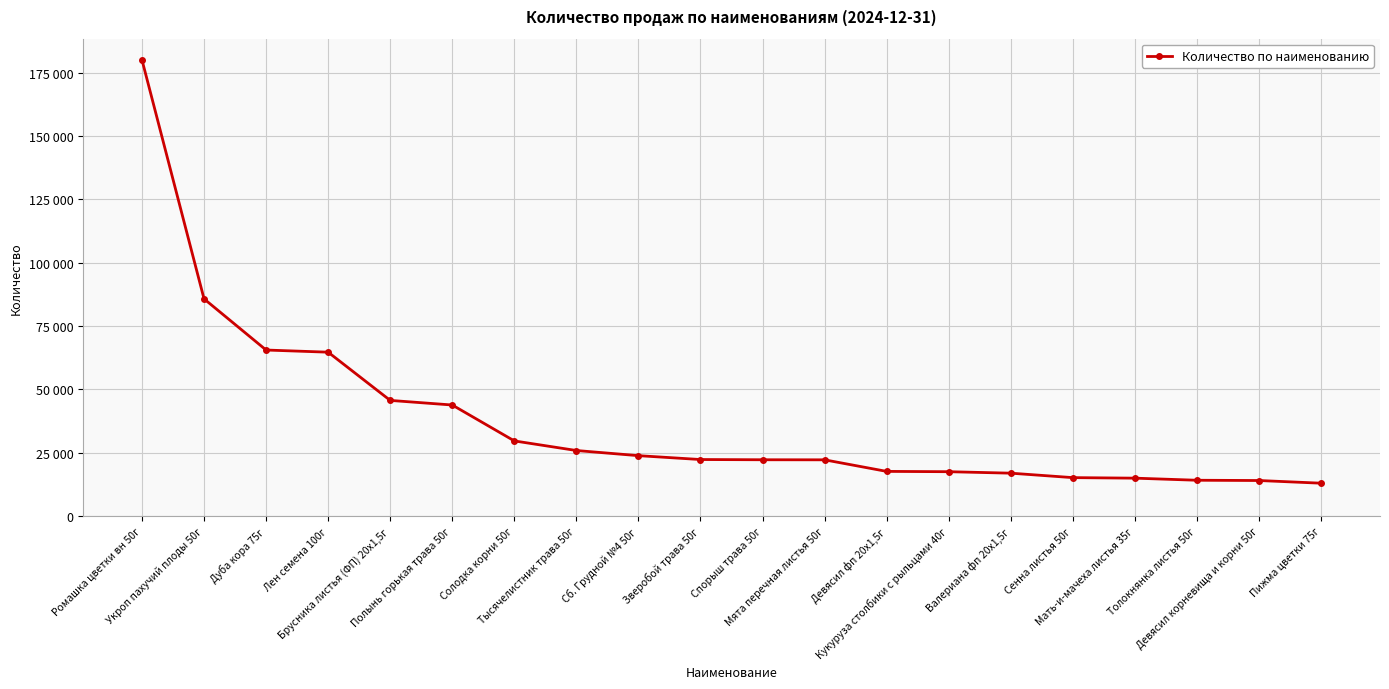

Reading left to right, transcribe all the data shown in this chart.

Ромашка цветки вн 50г=180033	Укроп пахучий плоды 50г=85754	Дуба кора 75г=65567	Лен семена 100г=64717	Брусника листья (ФП) 20х1,5г=45693	Полынь горькая трава 50г=43876	Солодка корни 50г=29708	Тысячелистник трава 50г=25923	Сб. Грудной №4 50г=23891	Зверобой трава 50г=22365	Спорыш трава 50г=22274	Мята перечная листья 50г=22248	Девясил фп 20х1,5г=17685	Кукуруза столбики с рыльцами 40г=17563	Валериана фп 20x1,5г=16983	Сенна листья 50г=15225	Мать-и-мачеха листья 35г=15015	Толокнянка листья 50г=14189	Девясил корневища и корни 50г=14084	Пижма цветки 75г=13027